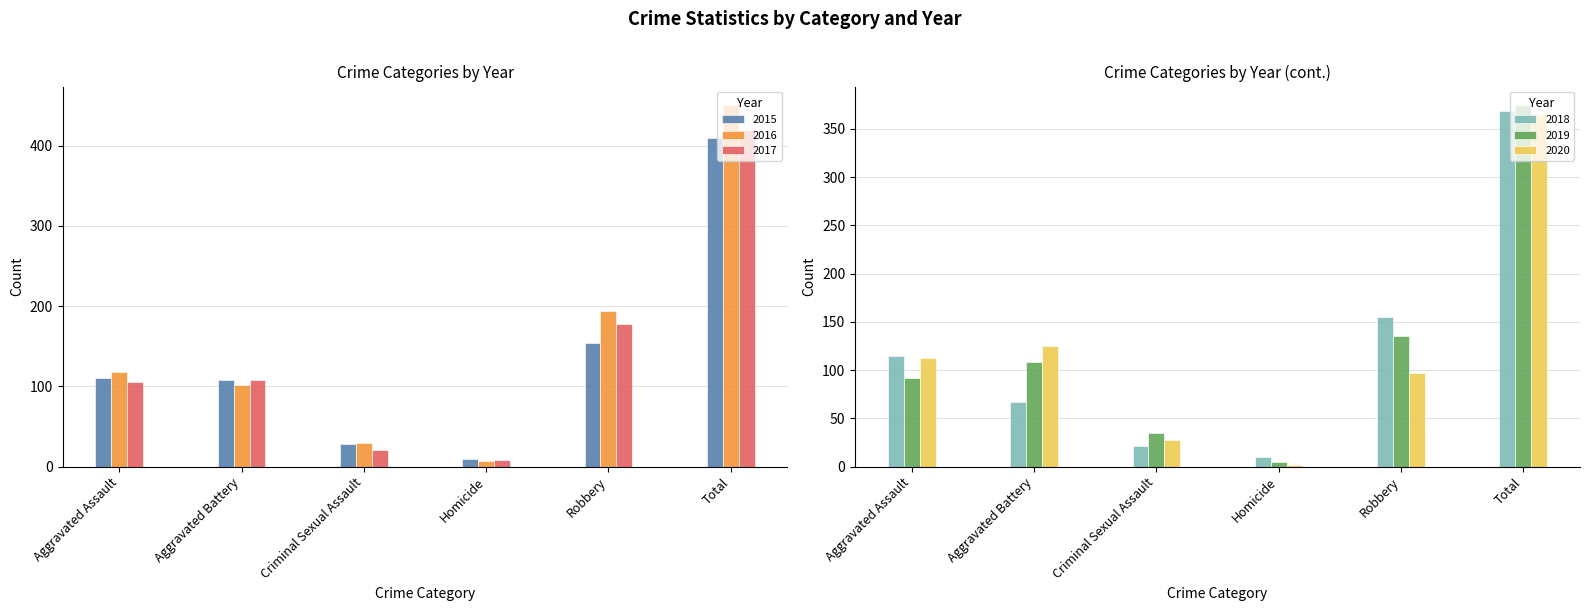

Does the chart contain any negative values?

No